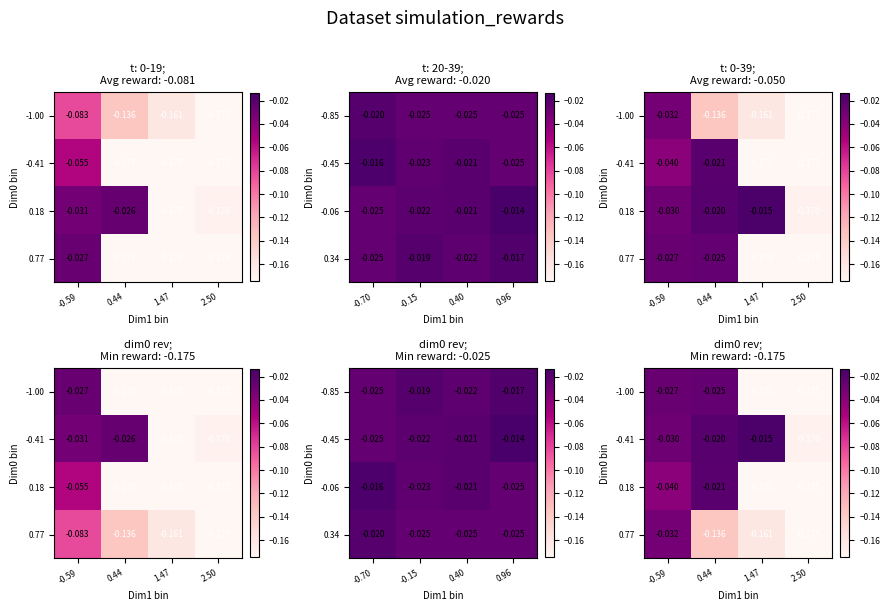

What is the smallest value displayed?

-0.2